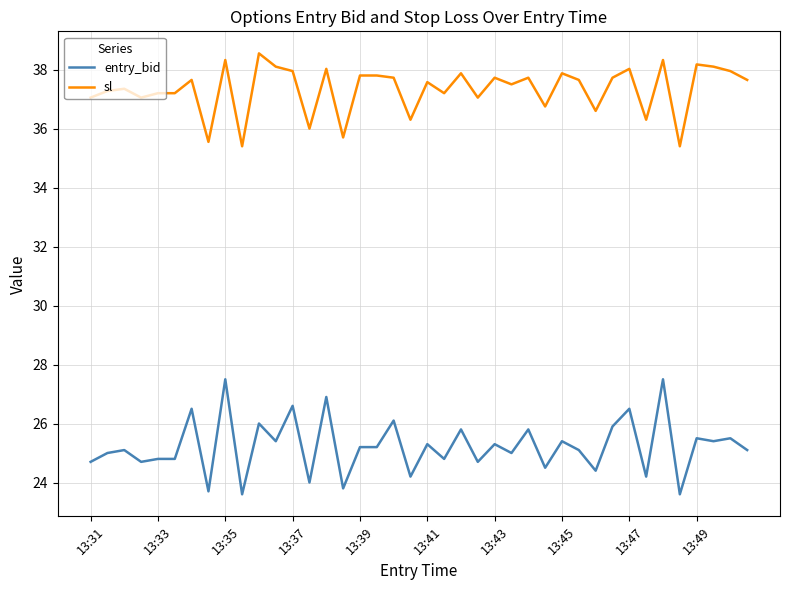

True or false: entry_bid and sl cross at least once.

False